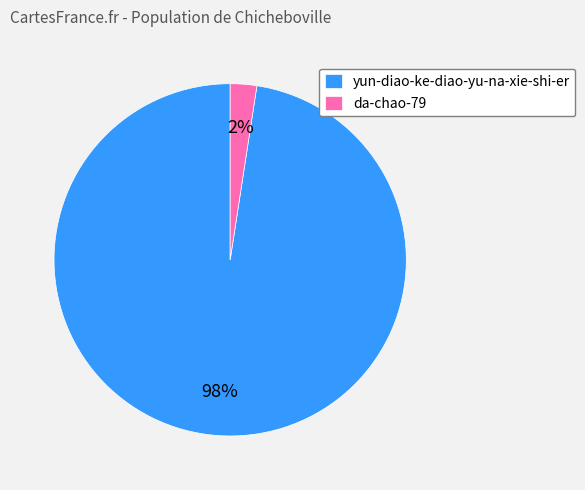

Which slice is the largest?

yun-diao-ke-diao-yu-na-xie-shi-er